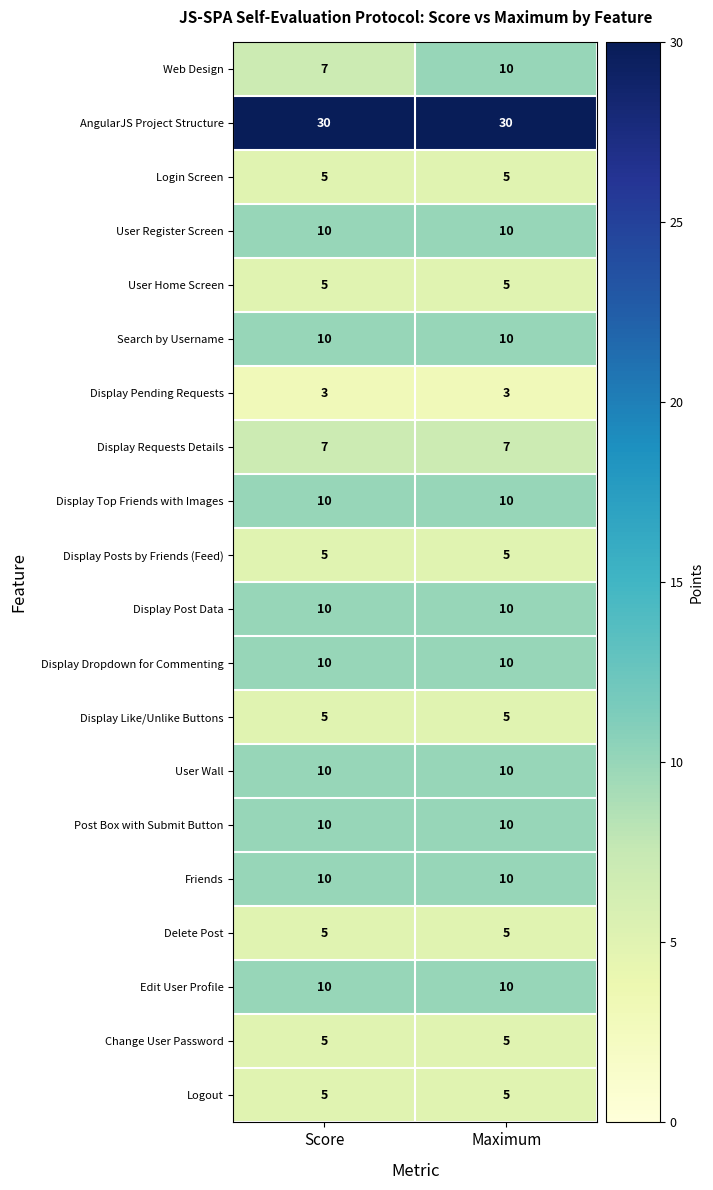

What is the total value across all series at Score?

172